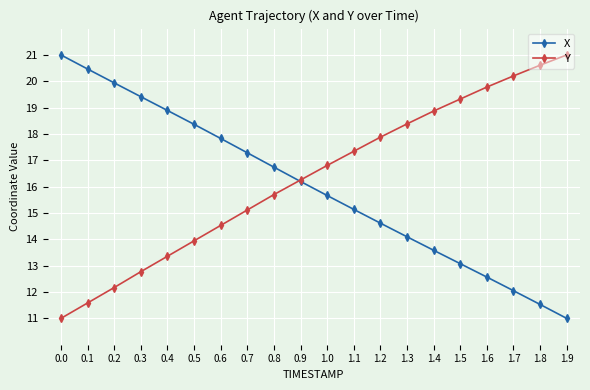

What is the difference between the Y values at 1.3 and 0.4?

5.0